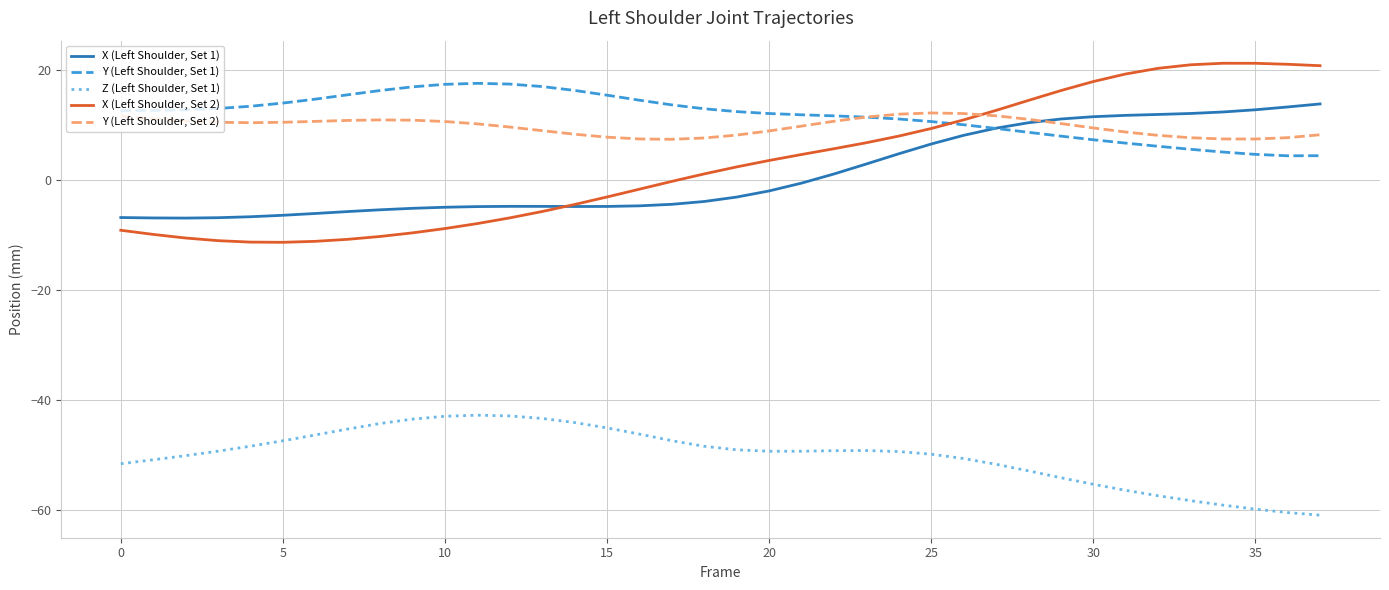

True or false: X (Left Shoulder, Set 1) and Z (Left Shoulder, Set 1) cross at least once.

False